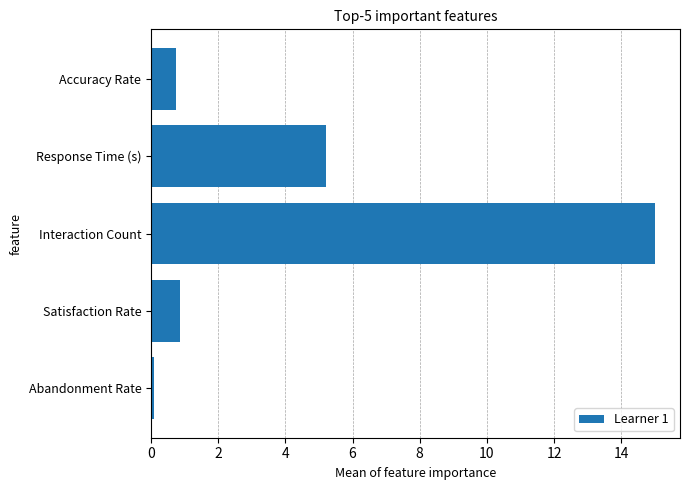

What is the label of the 3rd bar from the bottom?

Interaction Count